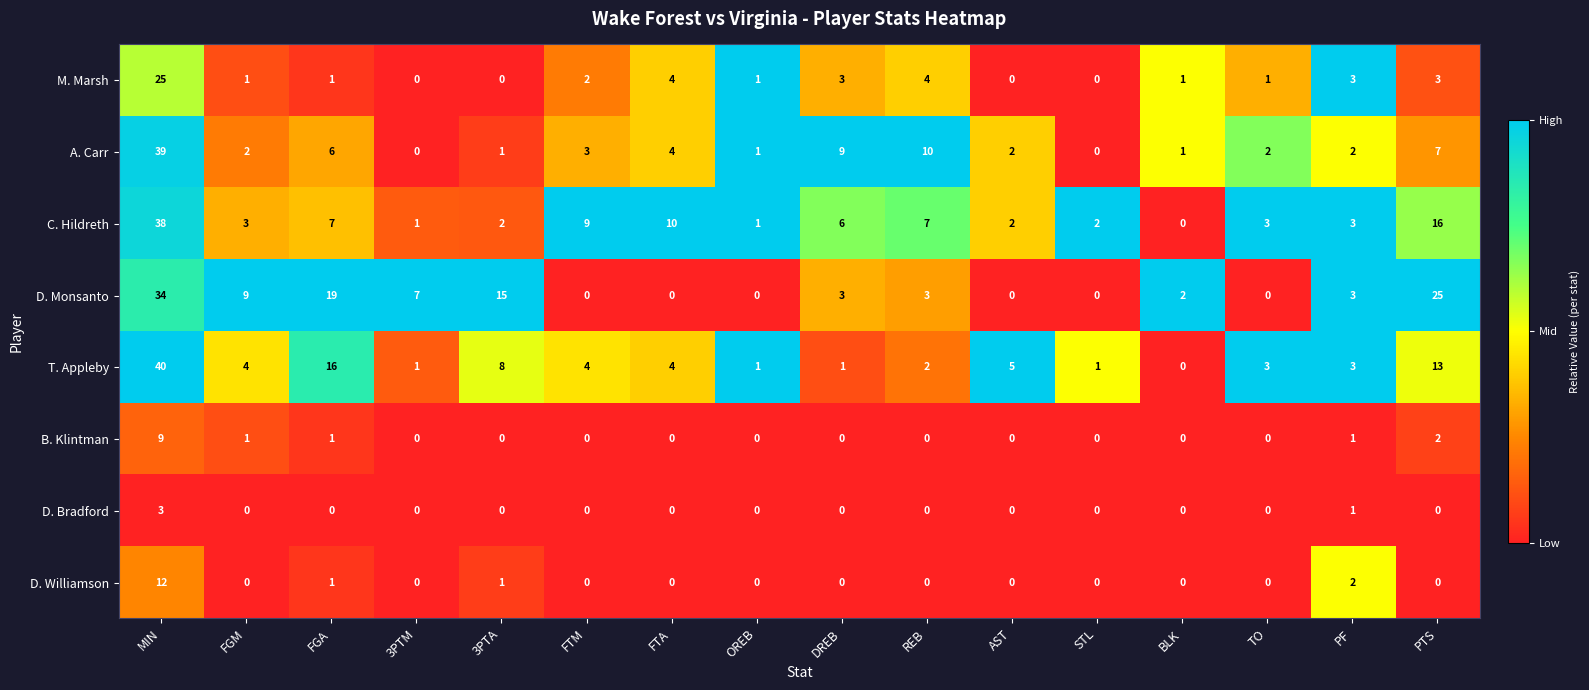

The value of D. Williamson at DREB is 5. True or false?

False